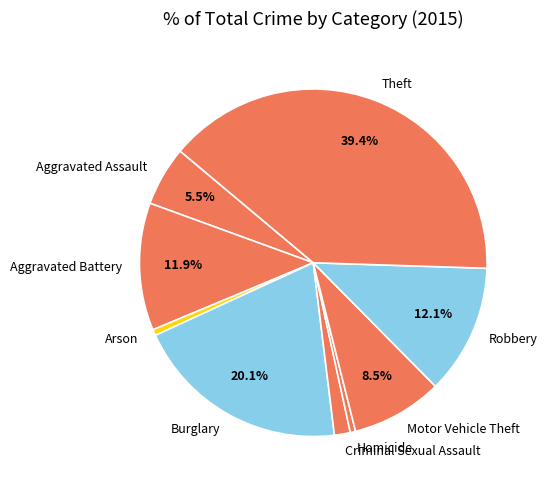

To the nearest percent, what portion does Robbery represent?

12%